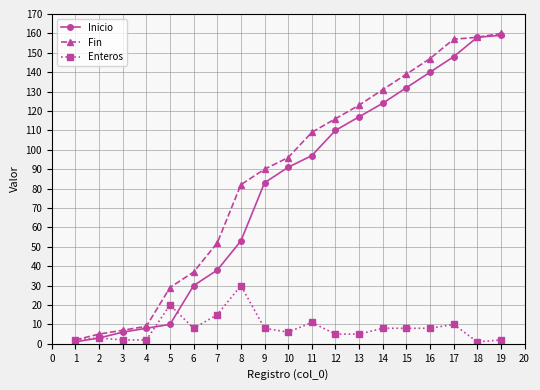

Is the value of Fin at 11 greater than the value of Enteros at 15?

Yes